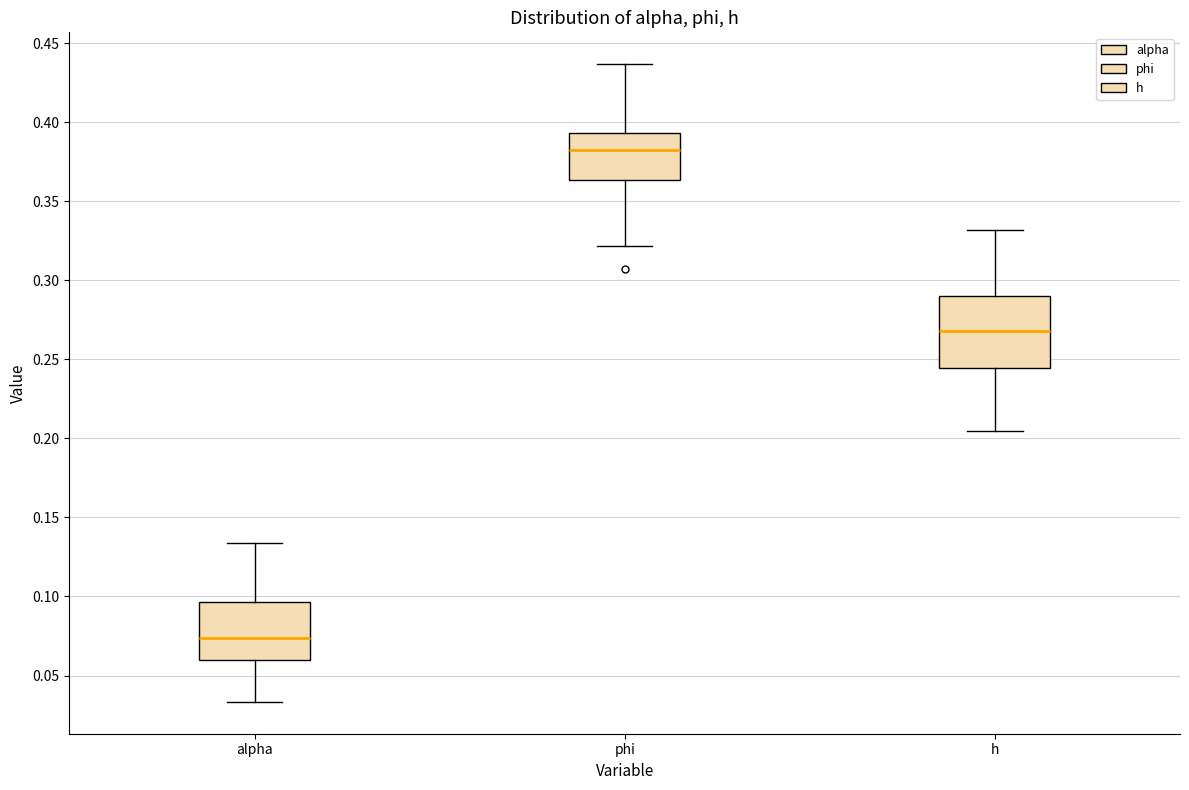

Reading left to right, read every box against the y-axis: the position of its median line, the range the box covers, and the ends of its whiskers. The values are not printed on the chart, so give them approximately, as read against the axis.

alpha: median 0.075, box 0.060 to 0.095, whiskers 0.035 to 0.135
phi: median 0.380, box 0.365 to 0.395, whiskers 0.320 to 0.435
h: median 0.270, box 0.245 to 0.290, whiskers 0.205 to 0.330